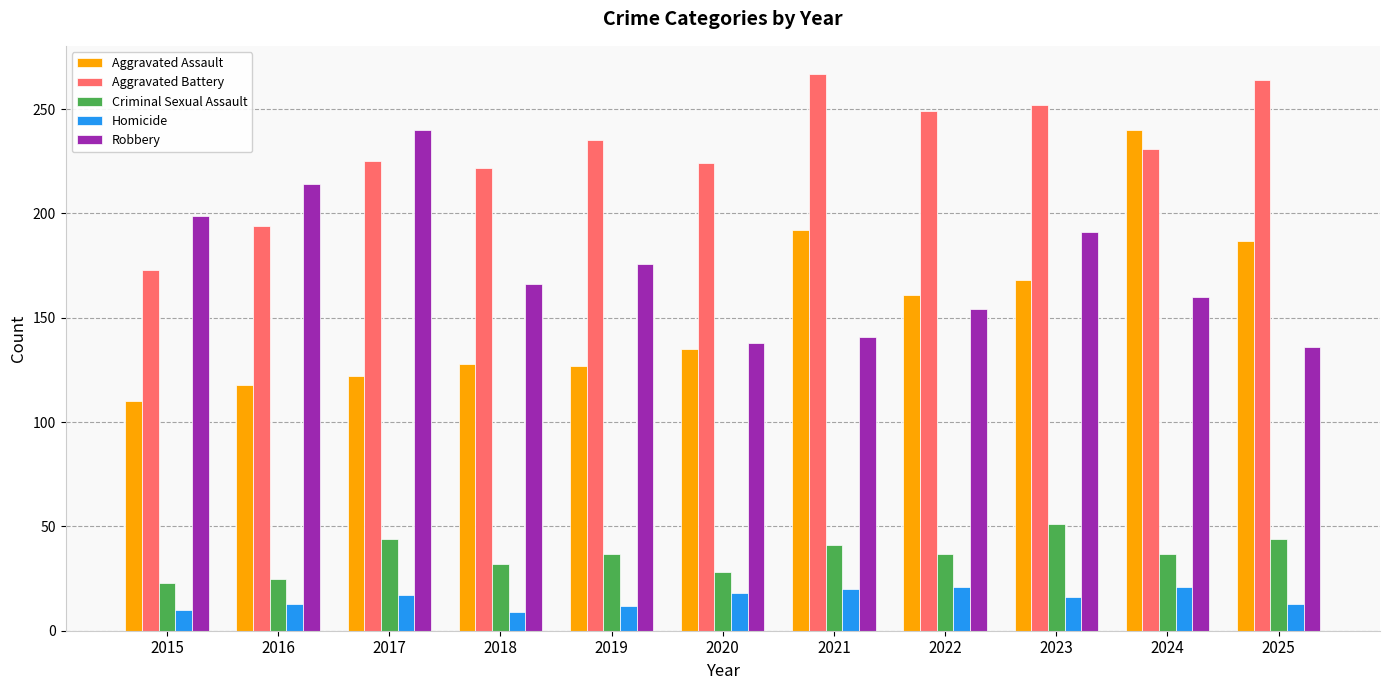

What is the difference between the maximum and minimum values in the Homicide series?

12